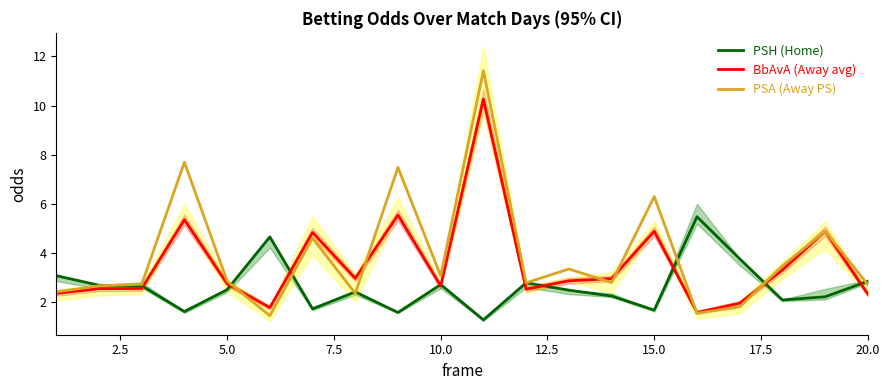

True or false: PSH (Home) and PSA (Away PS) intersect in this chart.

True